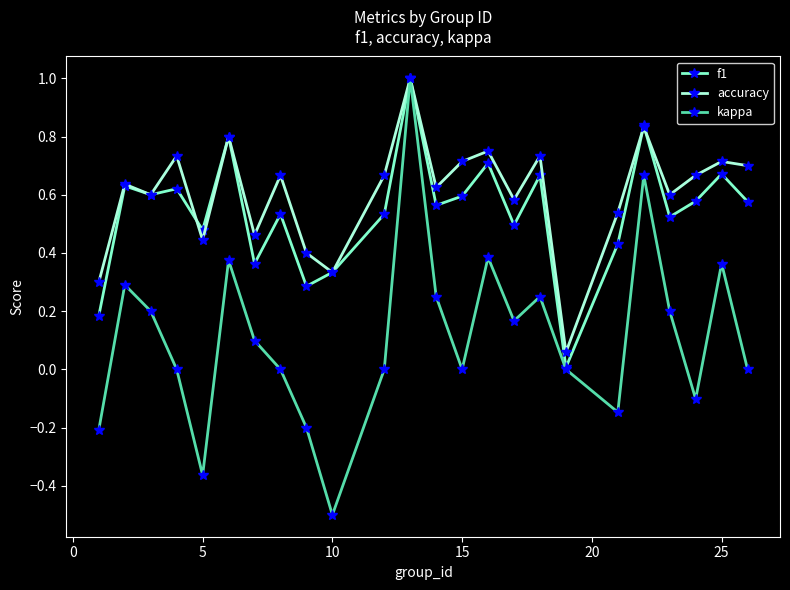

What is the maximum value shown in the chart?

1.0